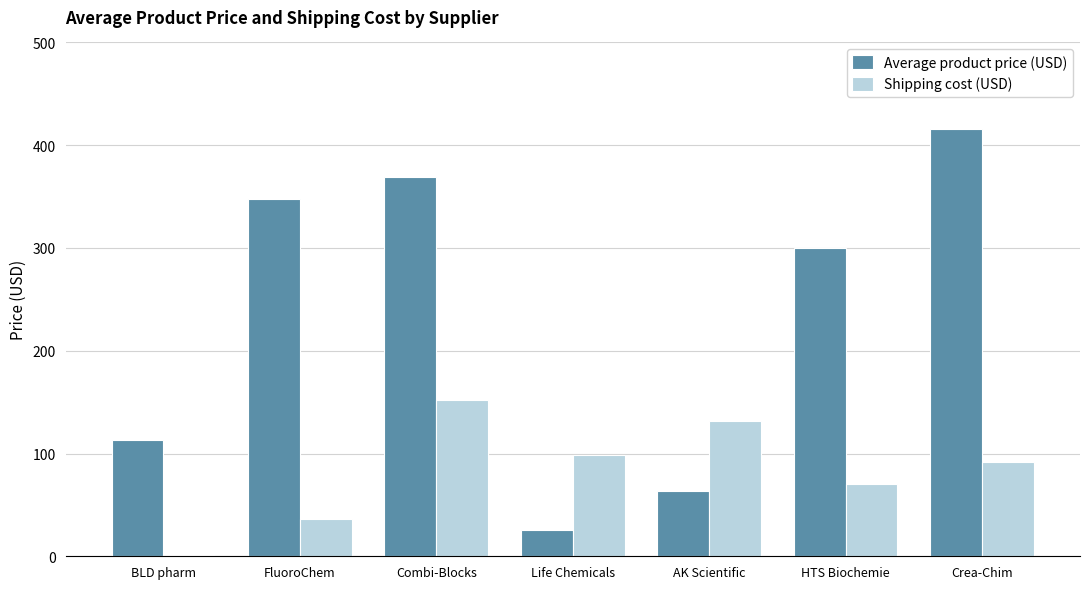

Does the chart contain stacked bars?

No